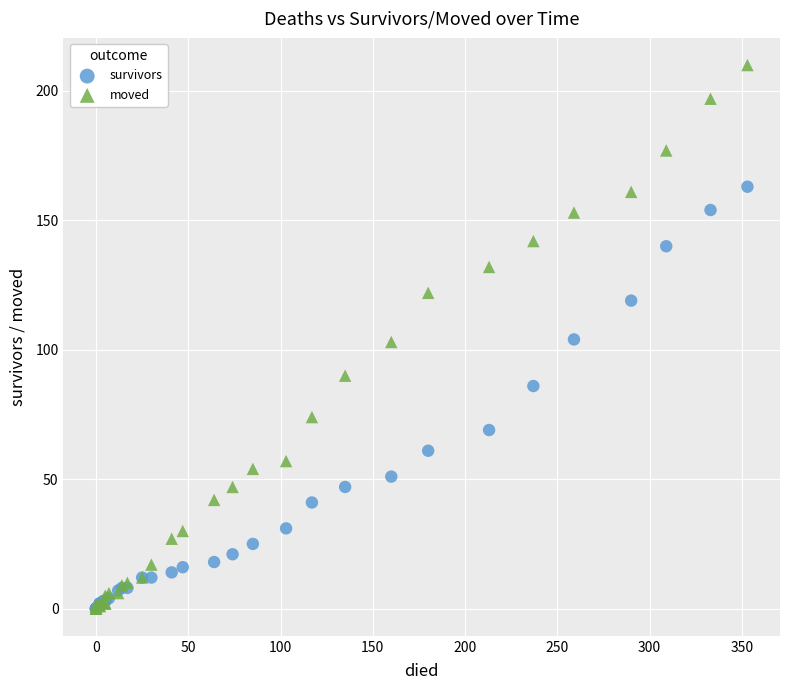

What are all the series names shown in the legend?

survivors, moved